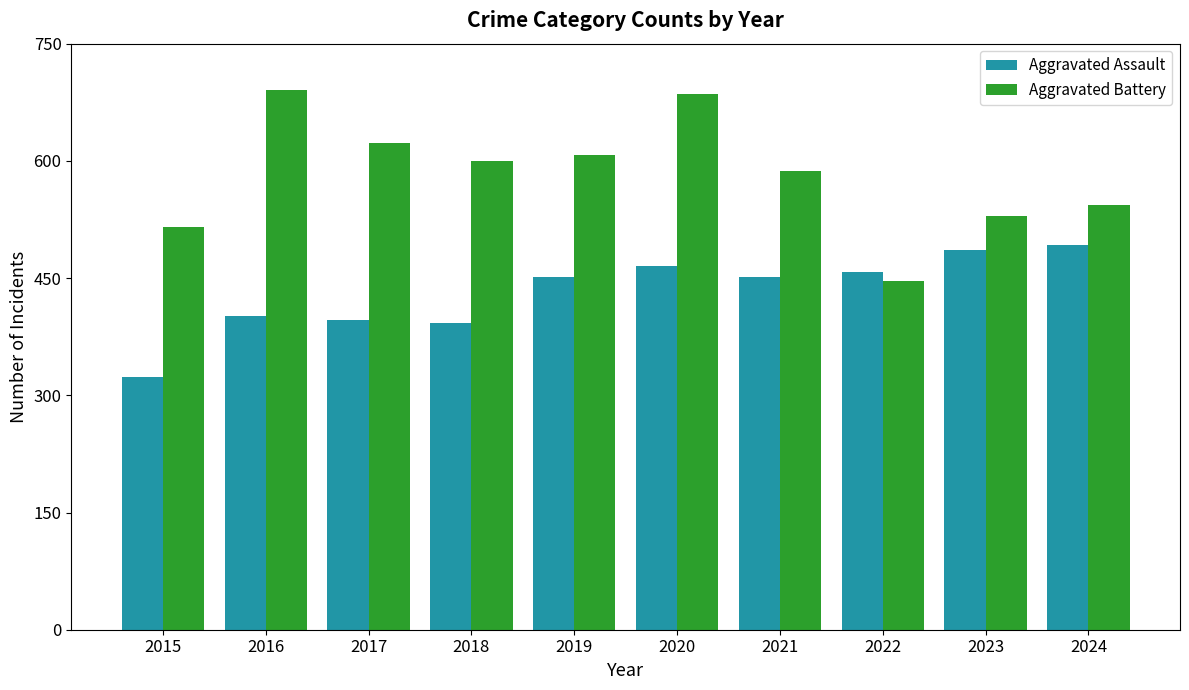

Between 2020 and 2021, which series saw the biggest shift?

Aggravated Battery